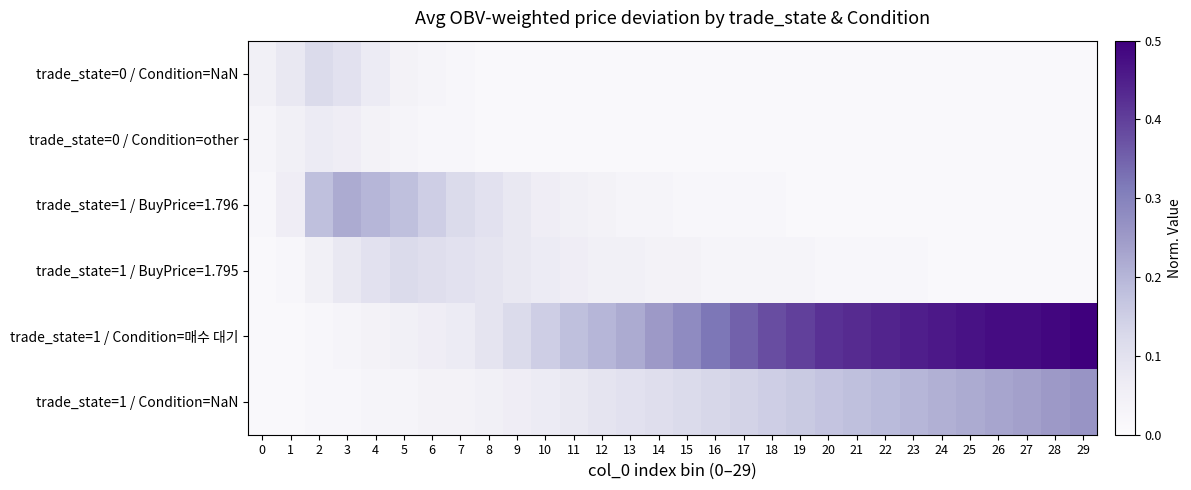

What is the total value across all series at 21?

0.7